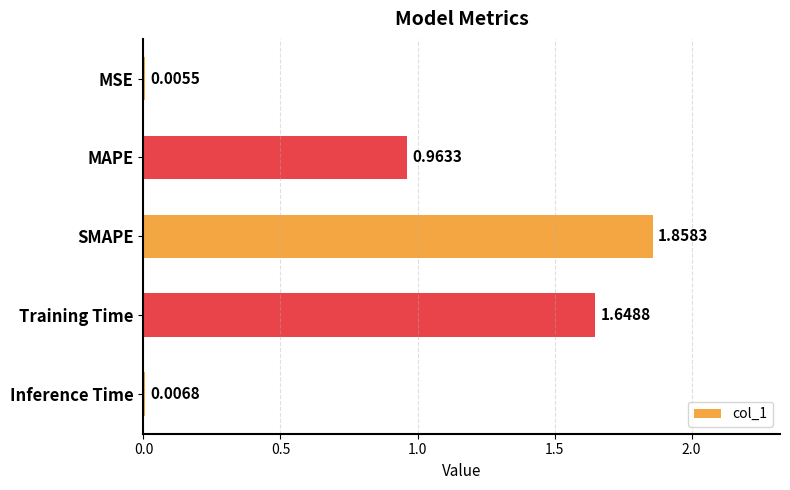

At which label is the value closest to 0?

MSE